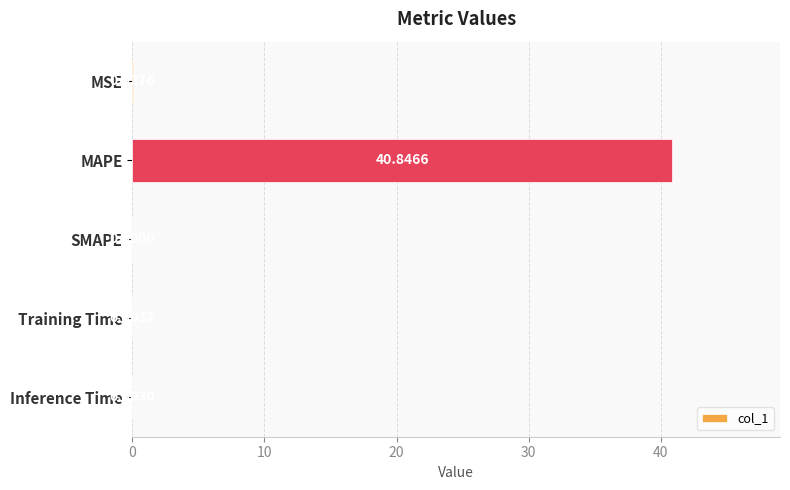

Between Inference Time and SMAPE, which is larger?

Inference Time